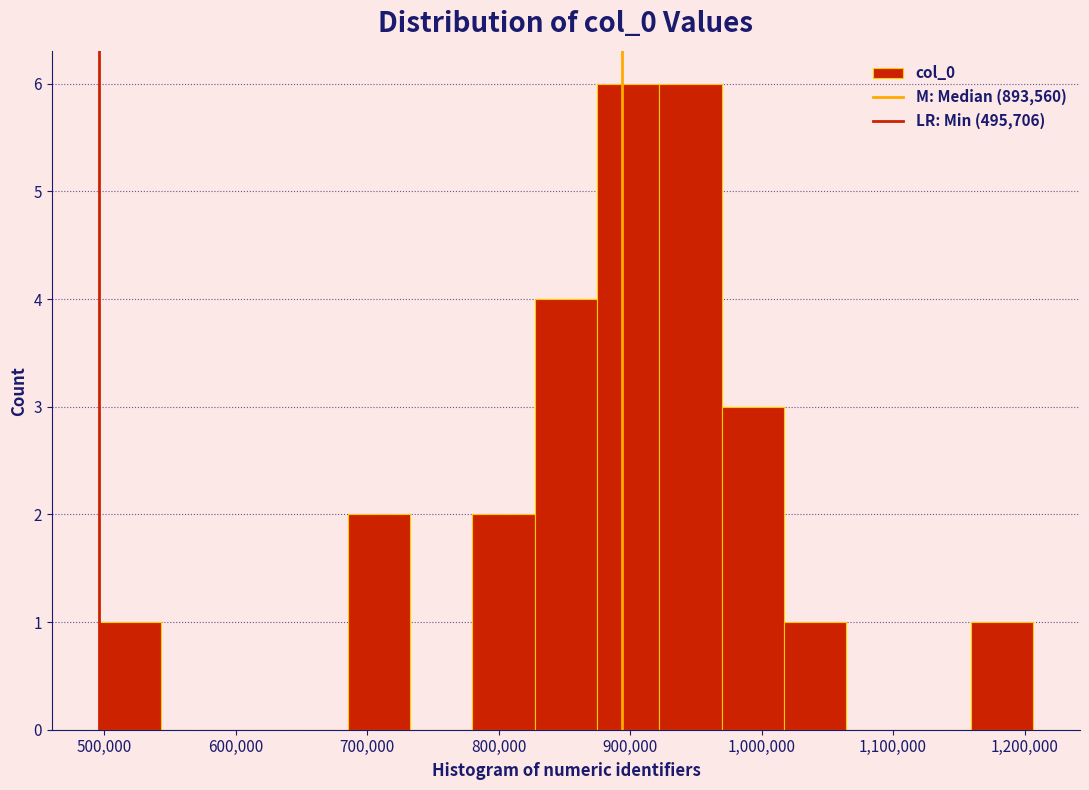

How tall is the bar that spans 500000 to 540000 on the x-axis? Neither the bar edges nor the heights are printed on the chart, so give them approximately, as read against the axes.

1